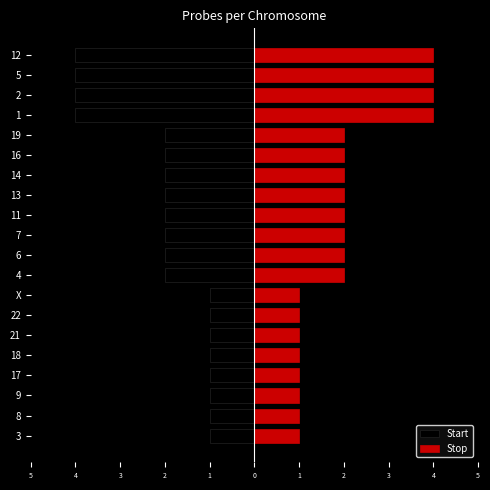

Count the Start values in the range -2 to -1.

16